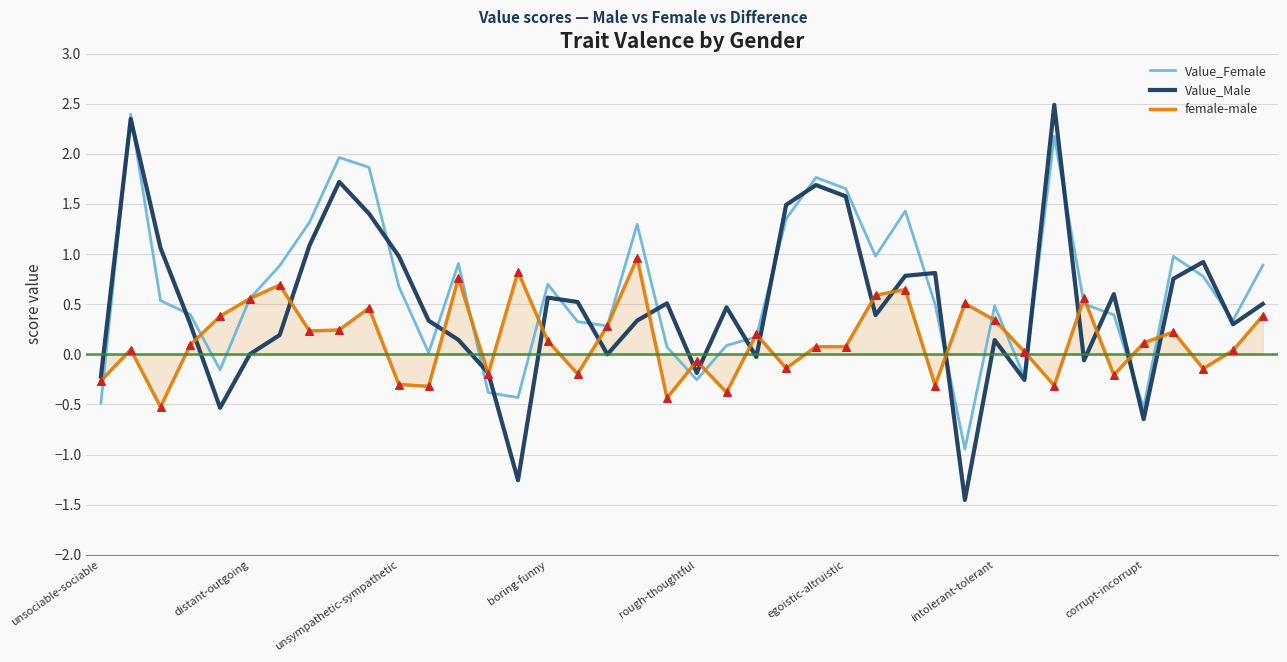

Rank the series by their average value, from lowest to highest.

female-male, Value_Male, Value_Female